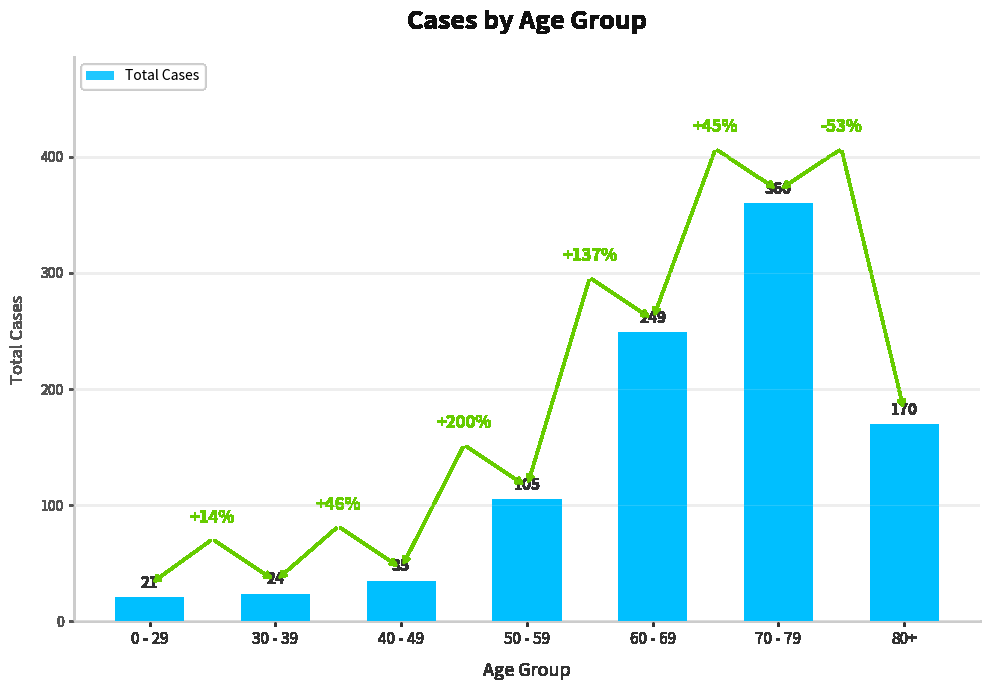

Between 60 - 69 and 40 - 49, which is larger?

60 - 69